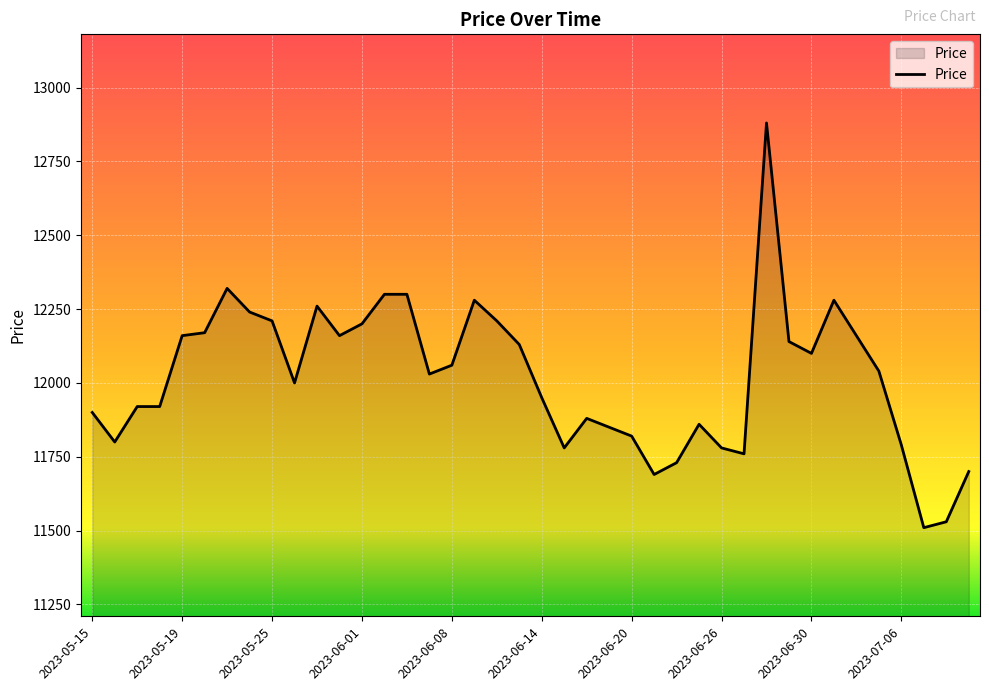

What is the maximum value shown in the chart?

12880